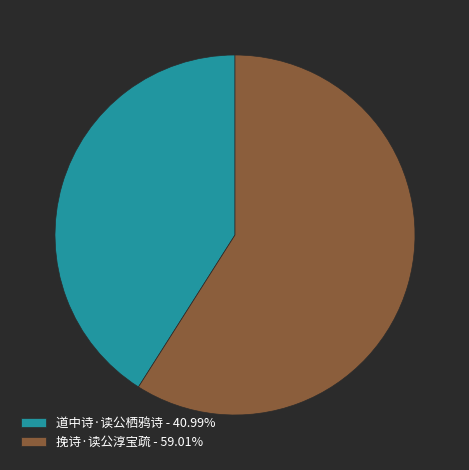

What is the largest slice in the pie chart?

挽诗·读公淳宝疏